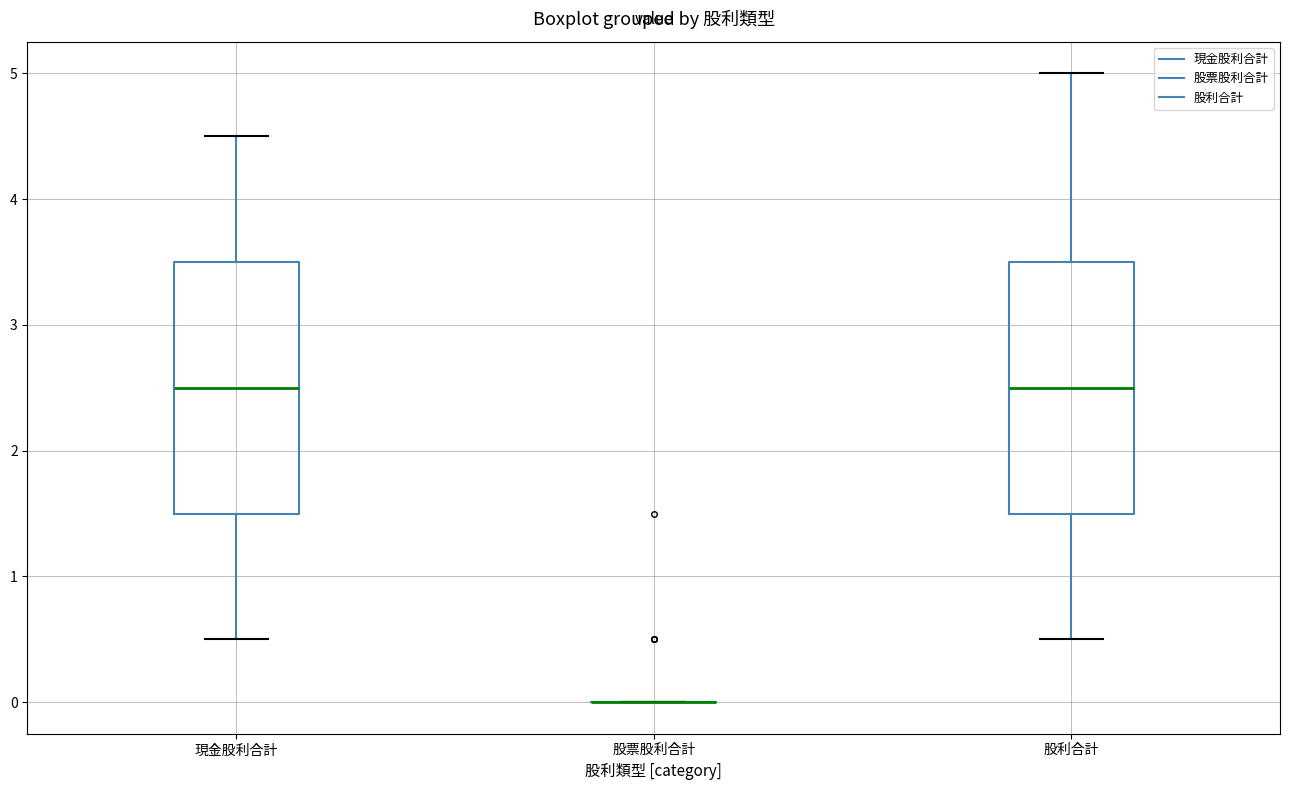

Reading left to right, transcribe this box plot: for each box, give where its median line is, the range the box spans, and where its two whiskers end, as read against the y-axis. The values are not printed on the chart, so give them approximately, as read against the axis.

現金股利合計: median 2.5, box 1.5 to 3.5, whiskers 0.5 to 4.5
股票股利合計: box collapsed to a line at 0.0, whiskers 0.0 to 0.0
股利合計: median 2.5, box 1.5 to 3.5, whiskers 0.5 to 5.0